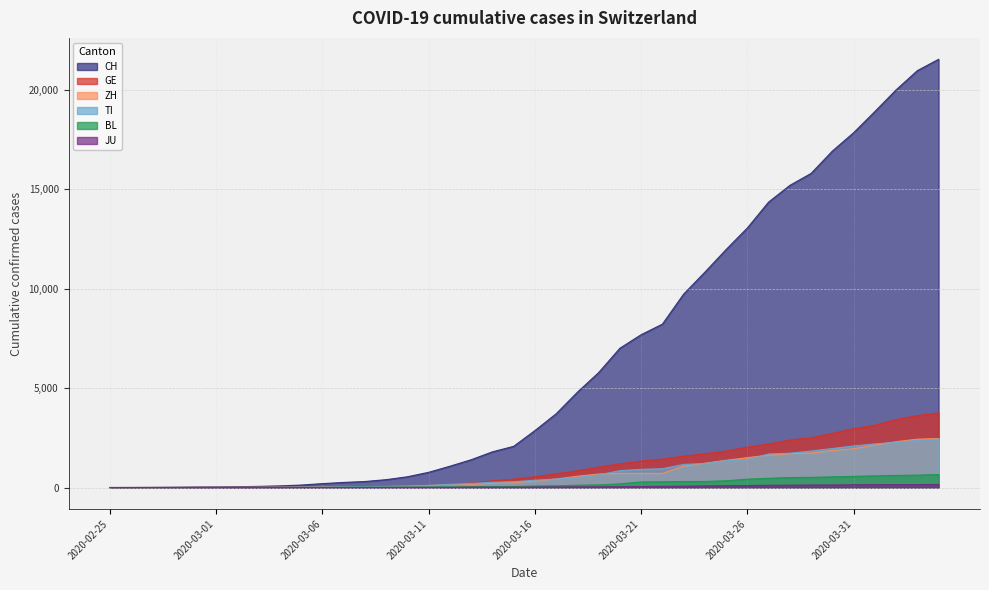

Which series has the largest total across all categories?

CH